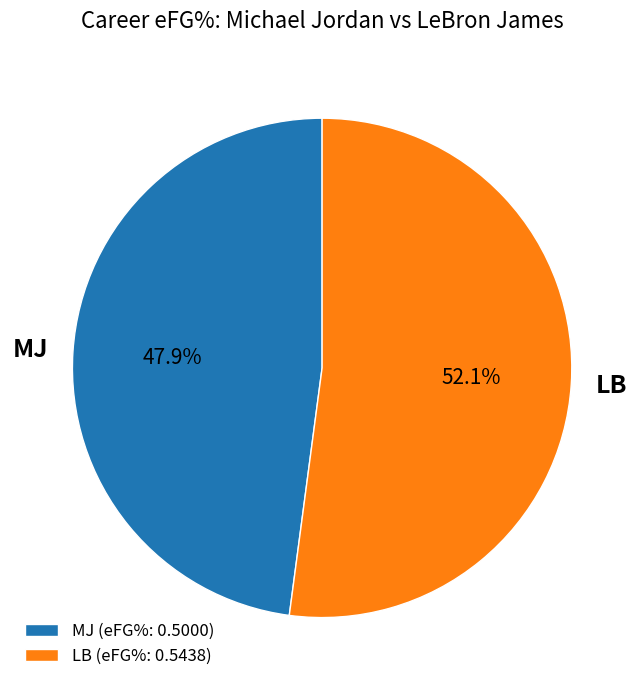

To the nearest percent, what is the combined percentage of MJ and LB?

100%